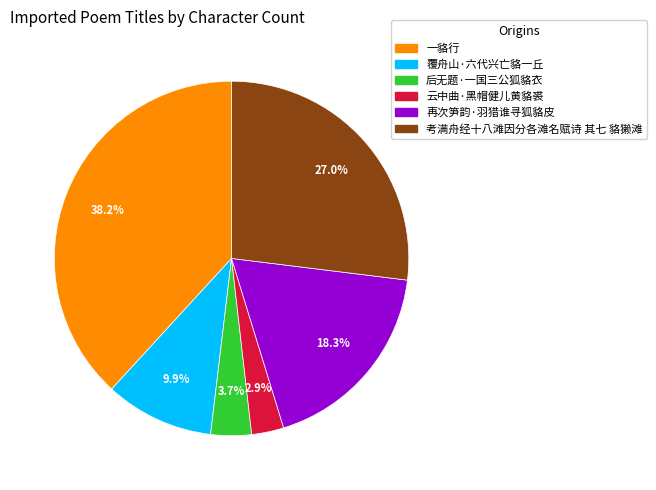

To the nearest percent, what portion does 覆舟山·六代兴亡貉一丘 represent?

10%